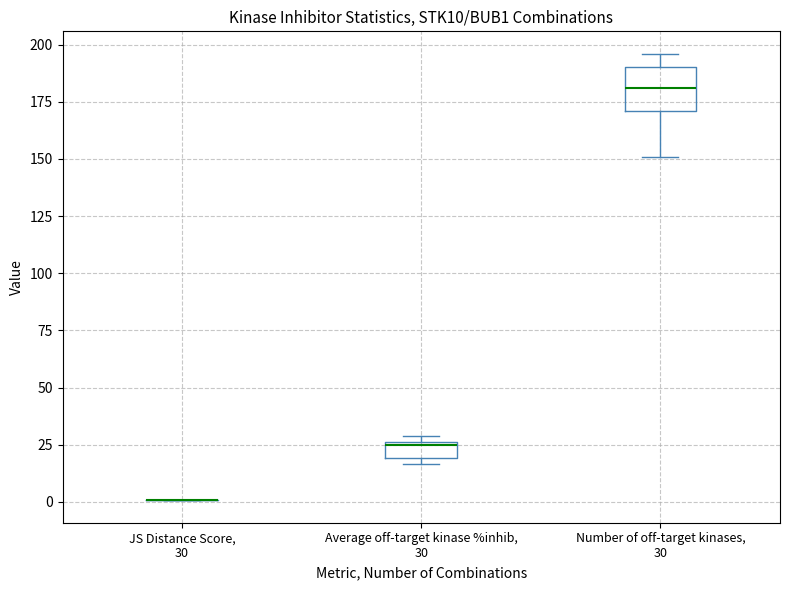

Where is the lower edge of the box for Number of off-target kinases, 30 on the y-axis? The values are not printed on the chart, so give them approximately, as read against the axis.

170